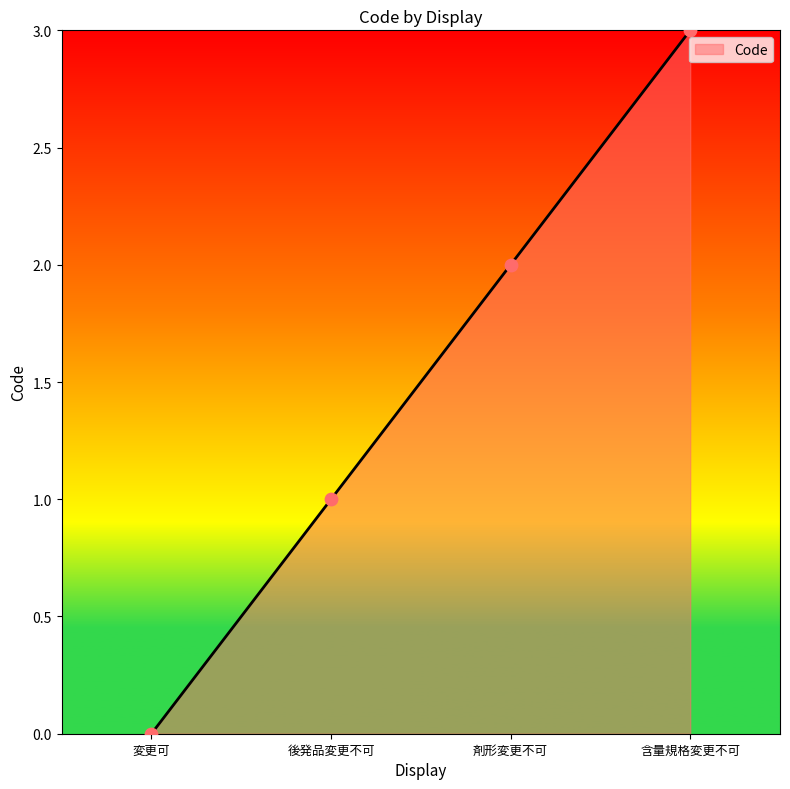

Which has a higher value, 変更可 or 後発品変更不可?

後発品変更不可